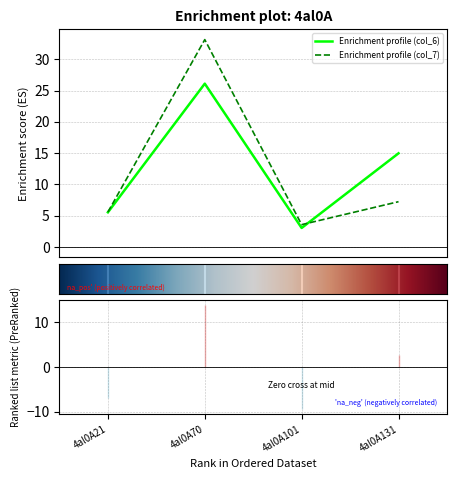

Count the number of categories in the chart.

4